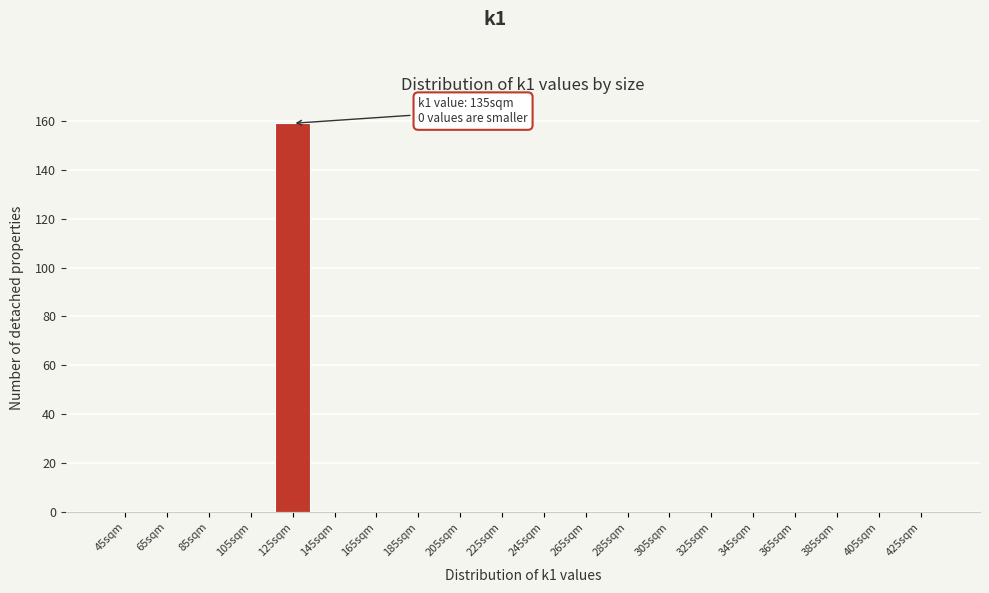

Reading left to right, transcribe all the data shown in this chart.

45sqm=0	65sqm=0	85sqm=0	105sqm=0	125sqm=159	145sqm=0	165sqm=0	185sqm=0	205sqm=0	225sqm=0	245sqm=0	265sqm=0	285sqm=0	305sqm=0	325sqm=0	345sqm=0	365sqm=0	385sqm=0	405sqm=0	425sqm=0